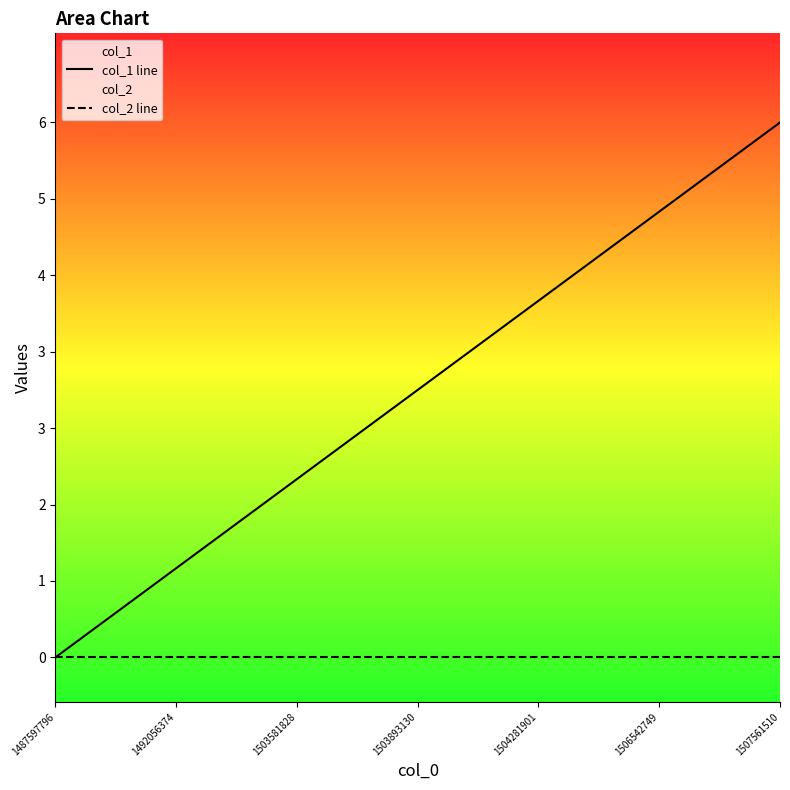

What is the average value of the col_1 line series?

3